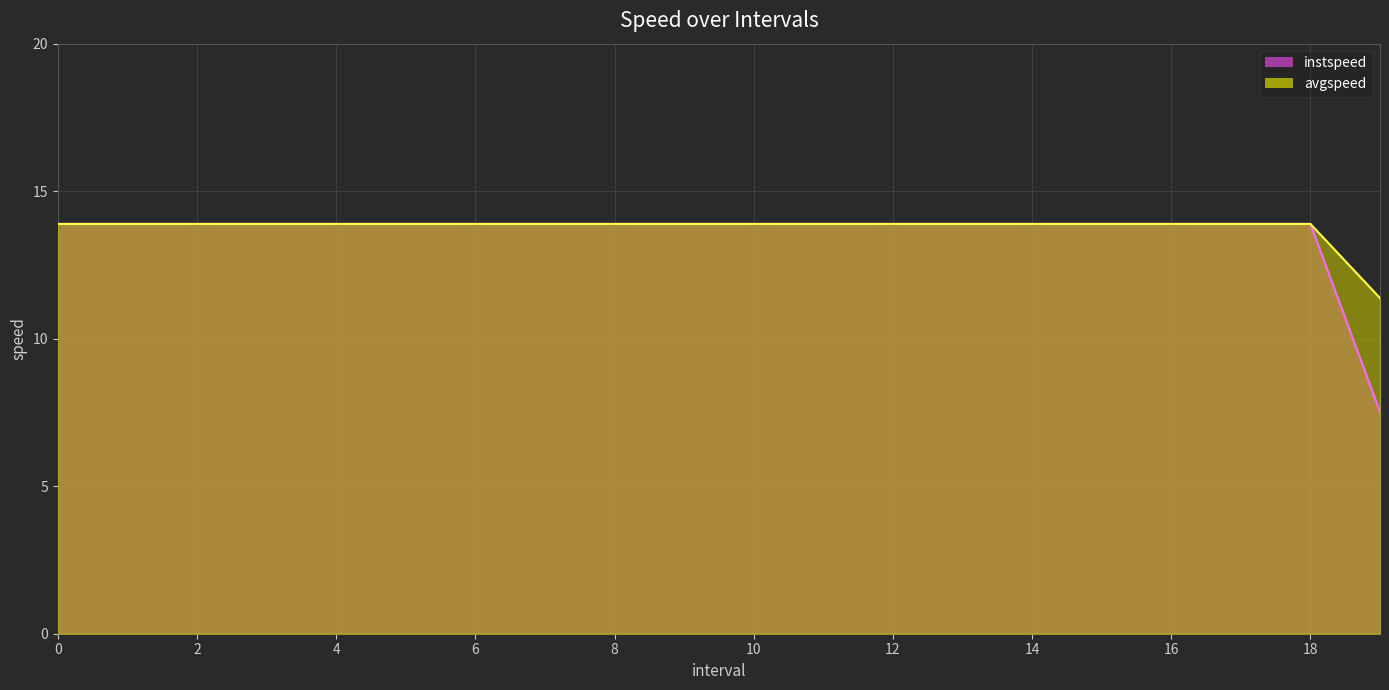

What is the value of the instspeed point at the 13th from the left?

13.9